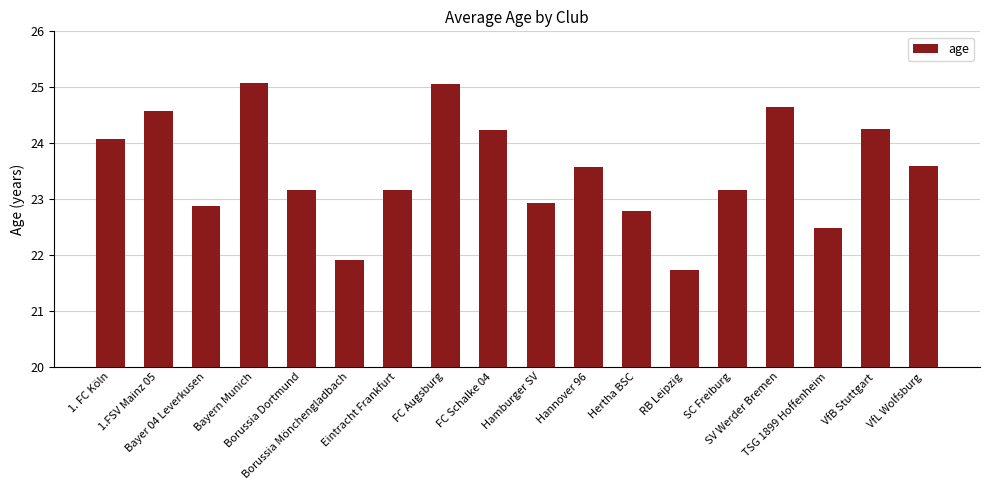

The chart shows a value of 37.1 at VfB Stuttgart. True or false?

False